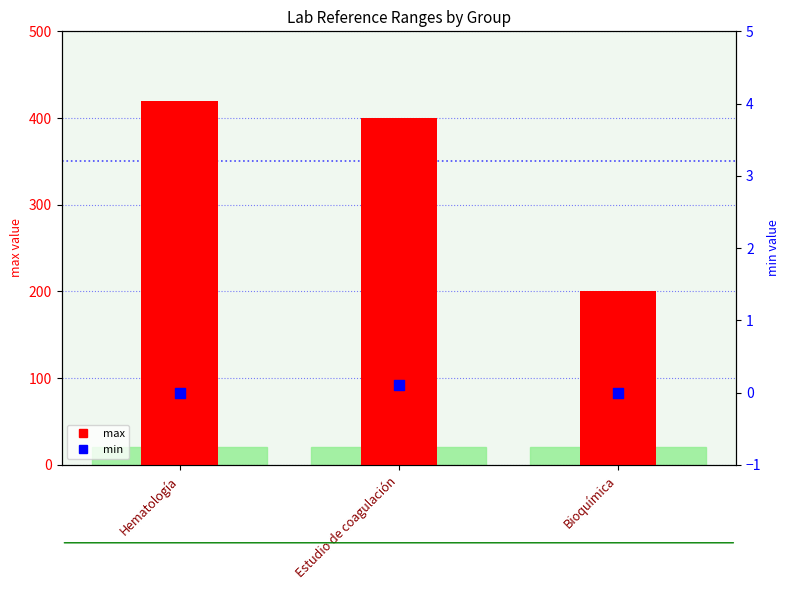

Which series has the largest Y range (max minus min)?

max